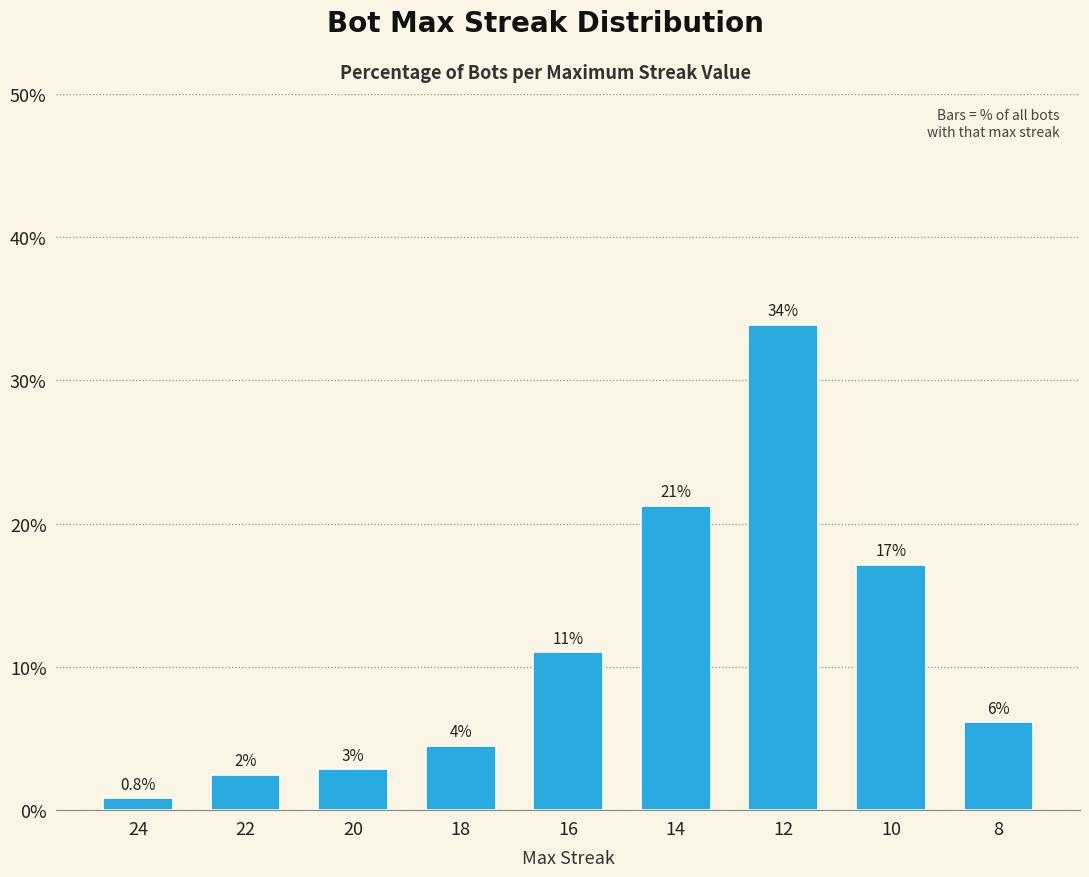

Which has a higher value, 18 or 12?

12